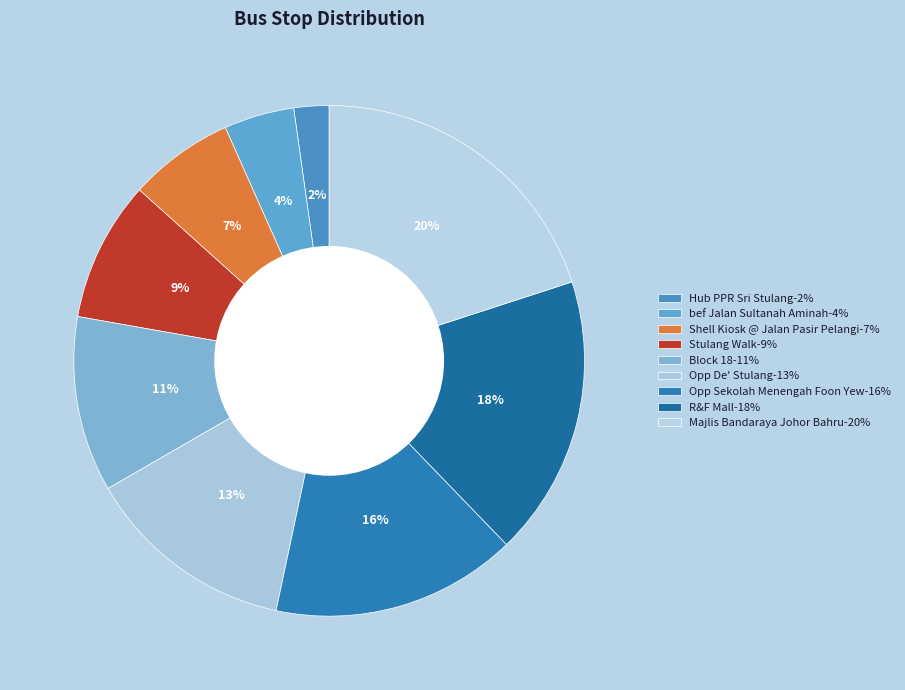

Count the number of slices in the pie.

9